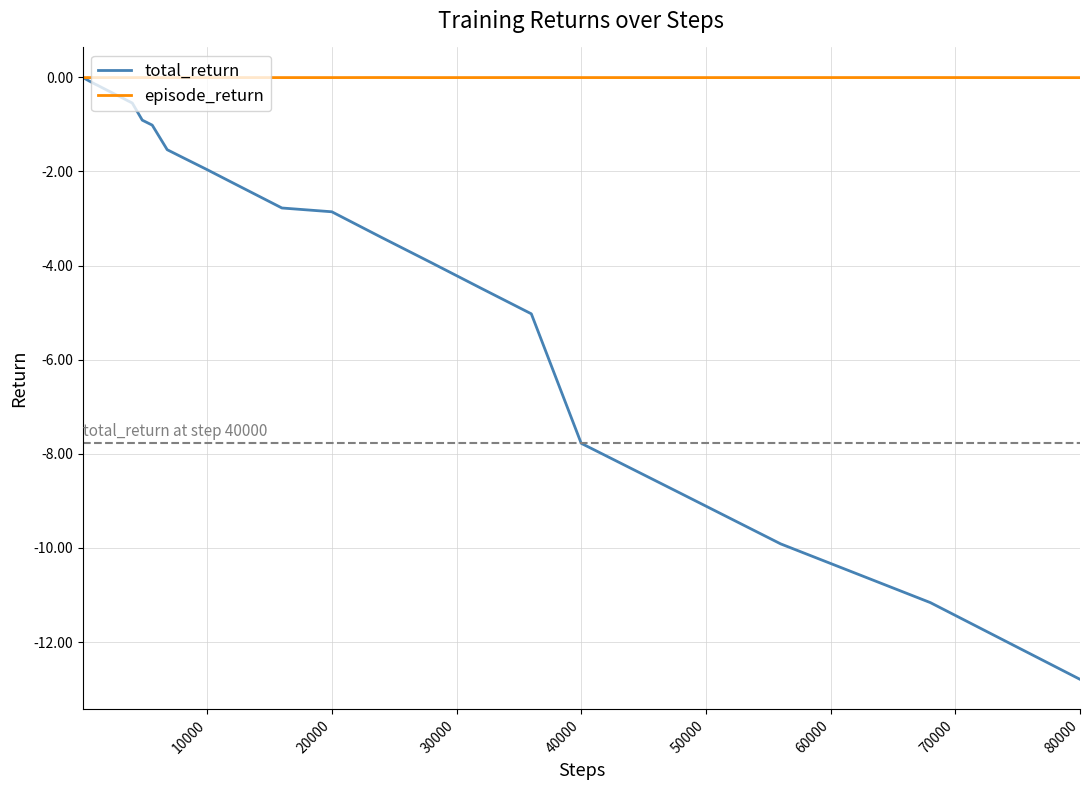

Rank the series by their average value, from lowest to highest.

total_return, episode_return